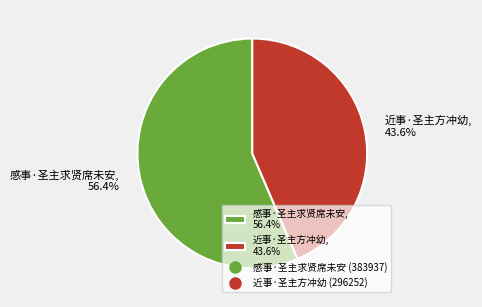

To the nearest percent, what is the difference between the 近事·圣主方冲幼 and 感事·圣主求贤席未安 slice percentages?

13%